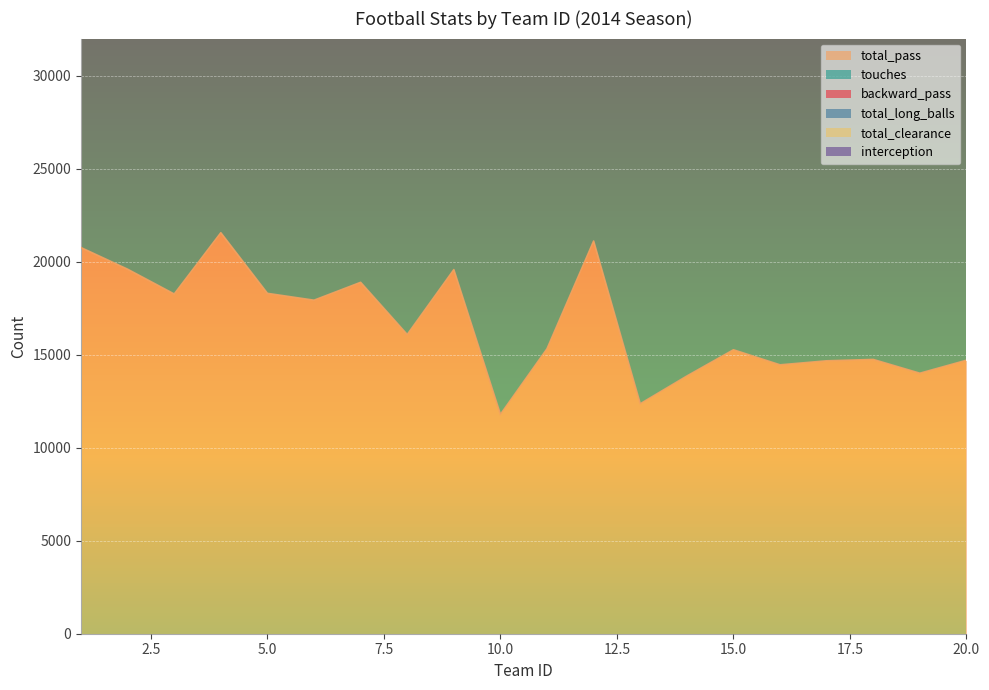

Where is touches nearest to the value 41743?

8